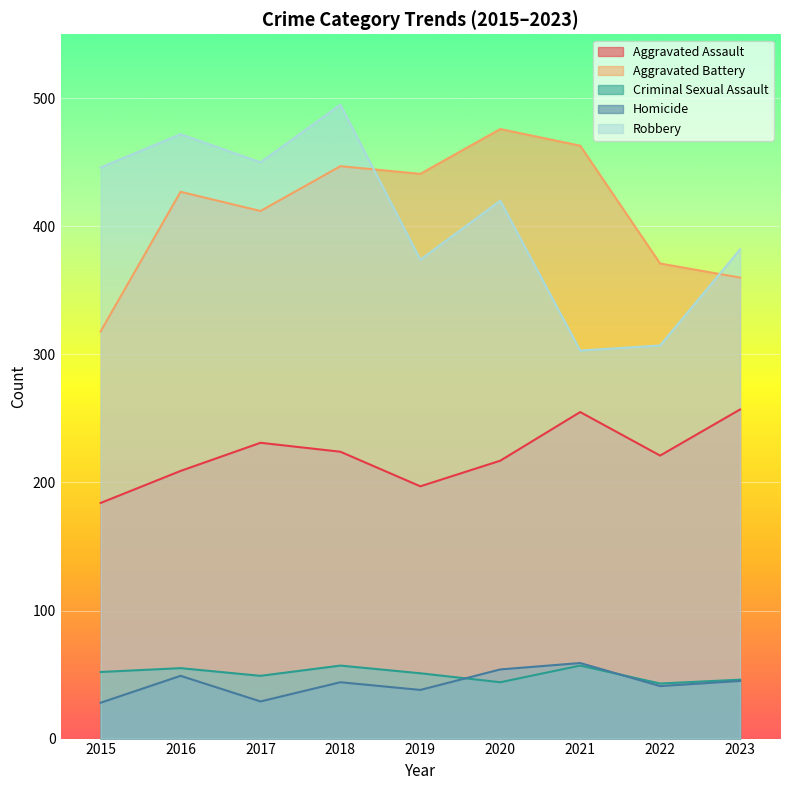

What is the value of the Criminal Sexual Assault point at the 1st from the left?

52